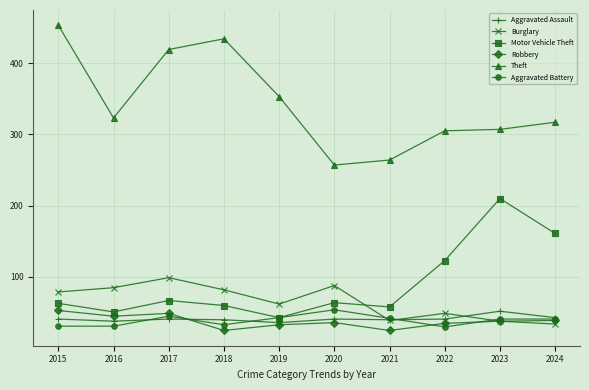

Which series has the widest spread of values?

Theft